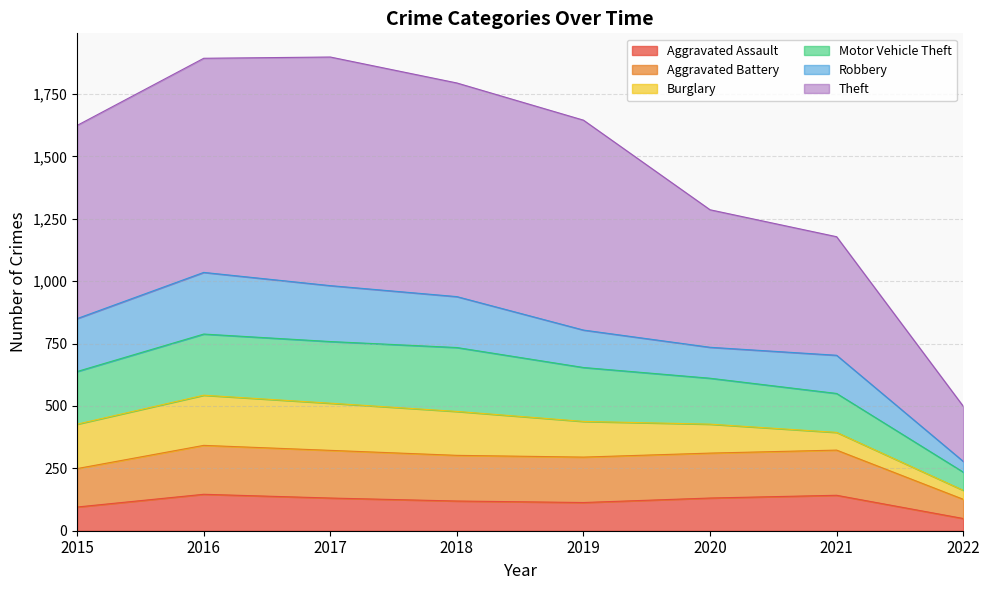

At which category is the sum across all series the highest?

2016